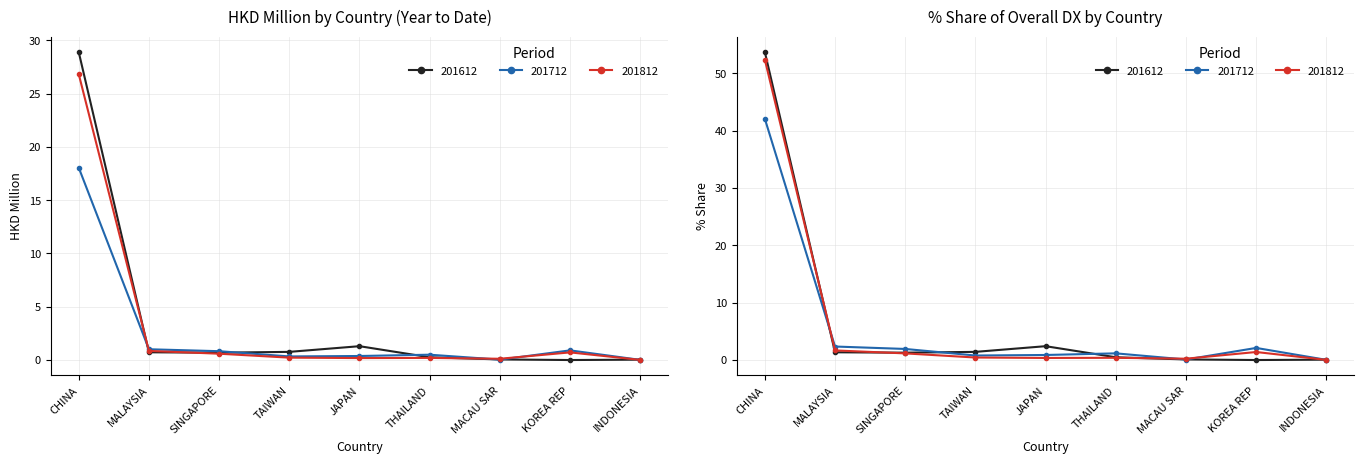

True or false: 201612 and 201812_pct intersect in this chart.

True